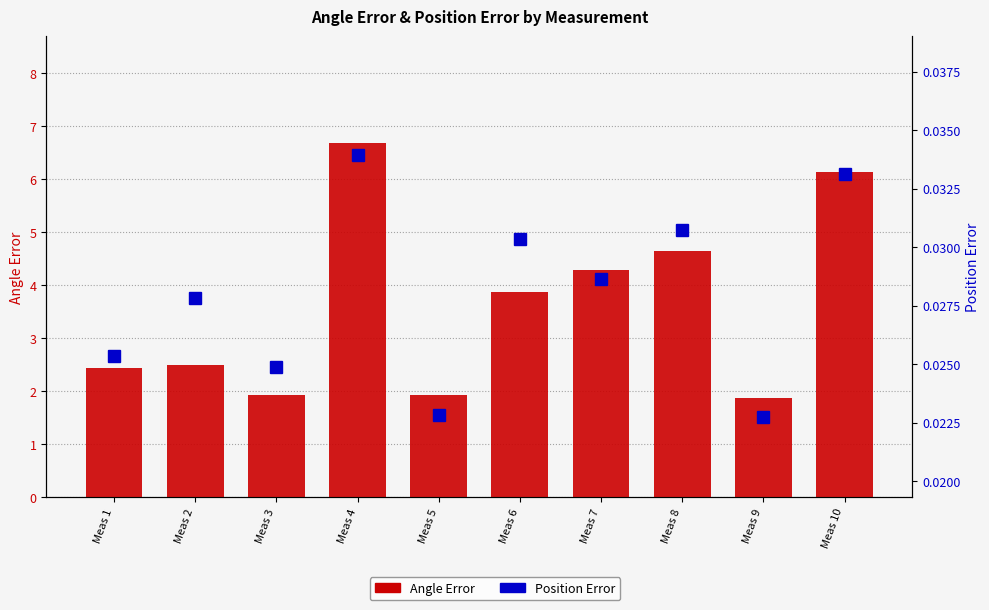

The value of Position Error at Meas 4 is 0.0. True or false?

True